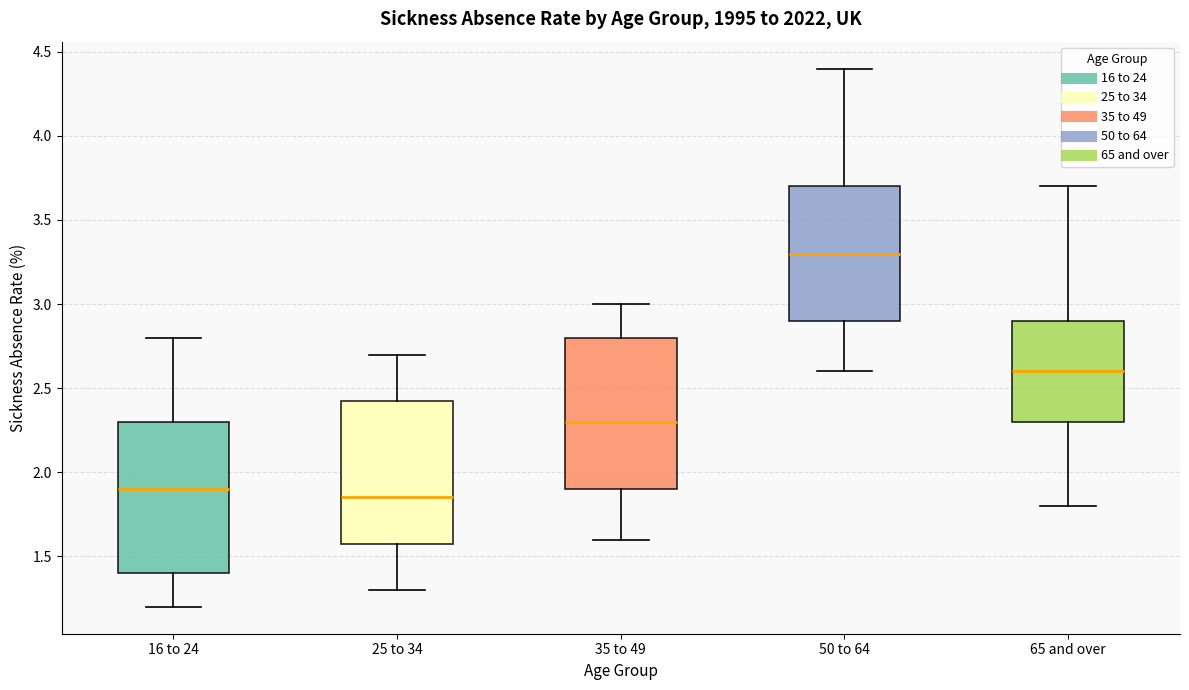

Reading left to right, read every box against the y-axis: the position of its median line, the range the box covers, and the ends of its whiskers. The values are not printed on the chart, so give them approximately, as read against the axis.

16 to 24: median 1.90, box 1.40 to 2.30, whiskers 1.20 to 2.80
25 to 34: median 1.85, box 1.60 to 2.45, whiskers 1.30 to 2.70
35 to 49: median 2.30, box 1.90 to 2.80, whiskers 1.60 to 3.00
50 to 64: median 3.30, box 2.90 to 3.70, whiskers 2.60 to 4.40
65 and over: median 2.60, box 2.30 to 2.90, whiskers 1.80 to 3.70